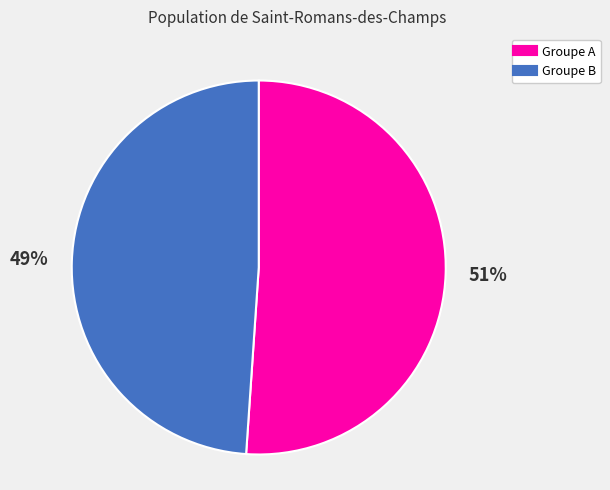

Is there a majority slice in this chart?

Yes